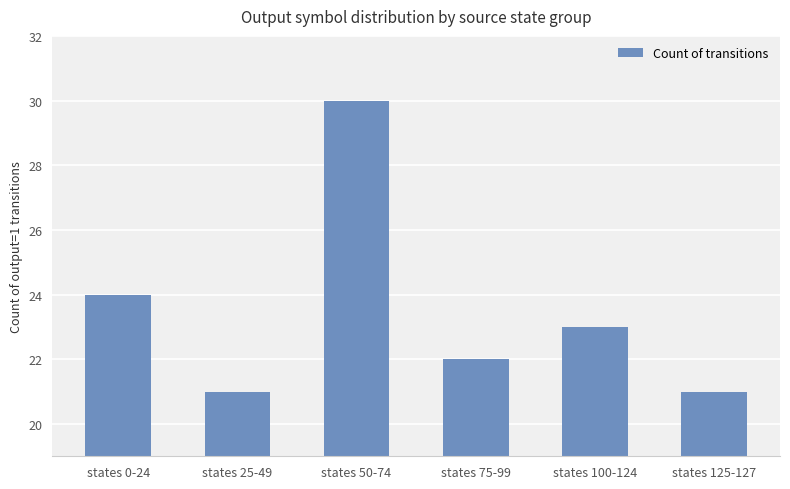

Reading right to left, what are all the values shown in this chart?

states 125-127=21	states 100-124=23	states 75-99=22	states 50-74=30	states 25-49=21	states 0-24=24